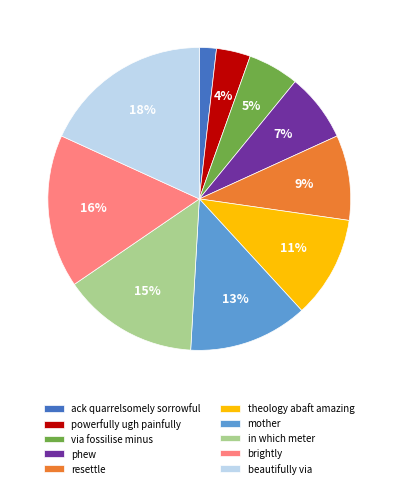

The ack quarrelsomely sorrowful slice represents 2% of the pie. True or false?

True